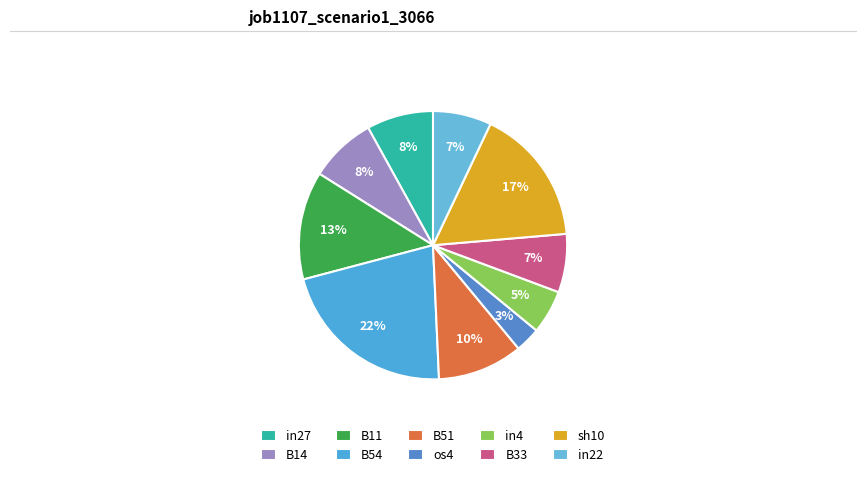

What is the largest slice in the pie chart?

B54